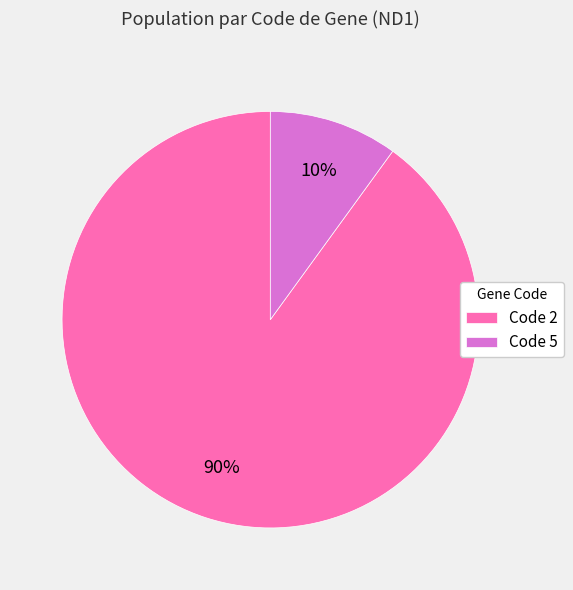

Is there a majority slice in this chart?

Yes